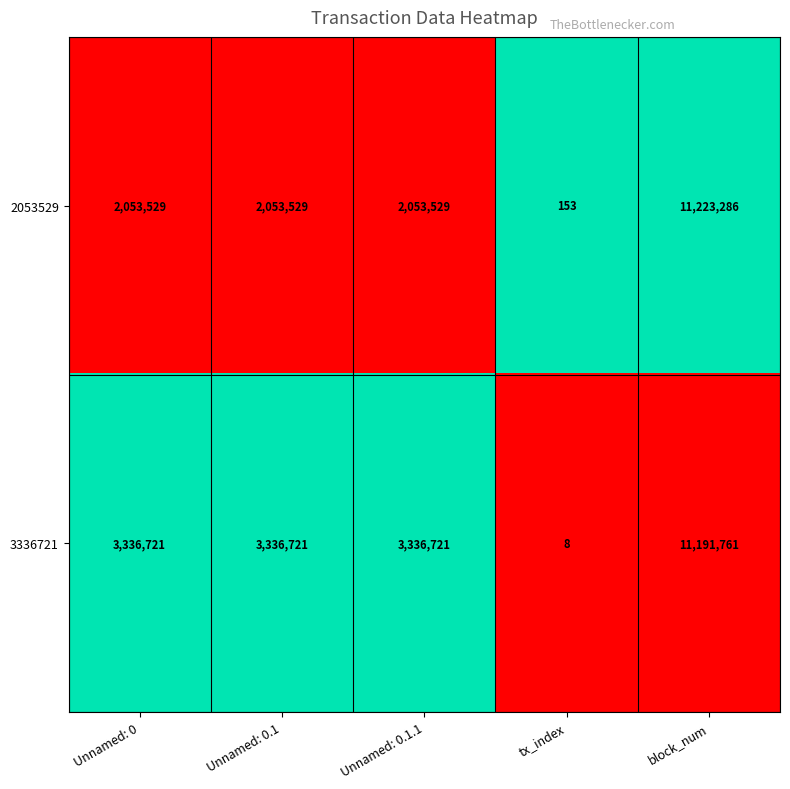

What is the total value across all series at Unnamed: 0?

5390250